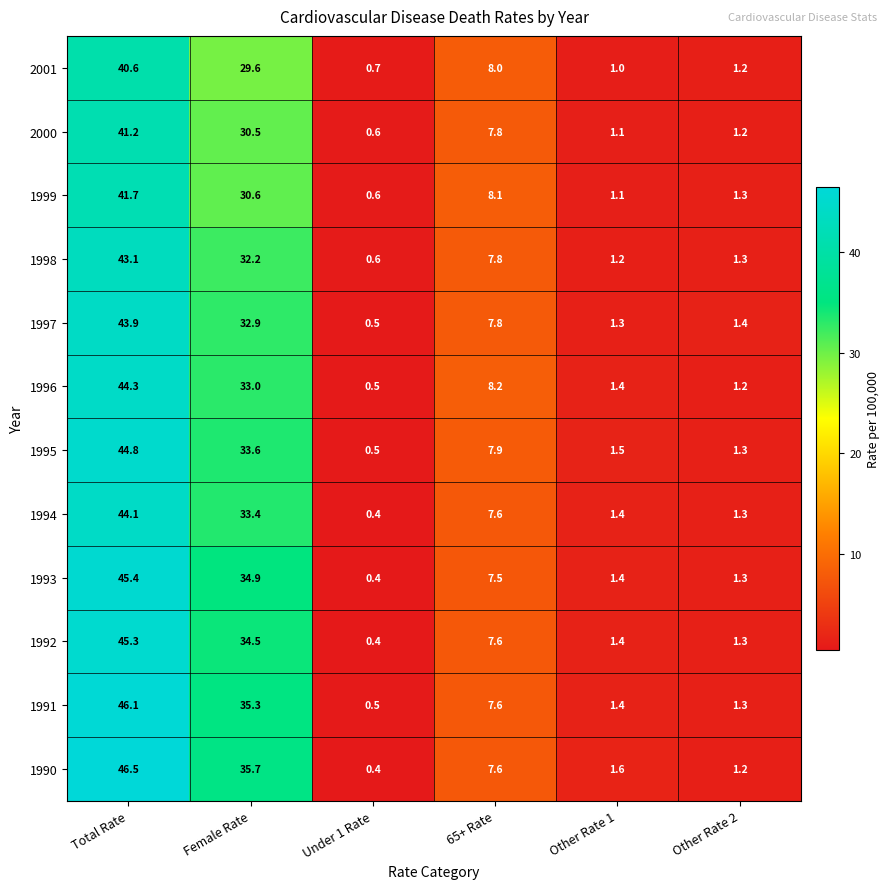

Which series has the widest spread of values?

1990